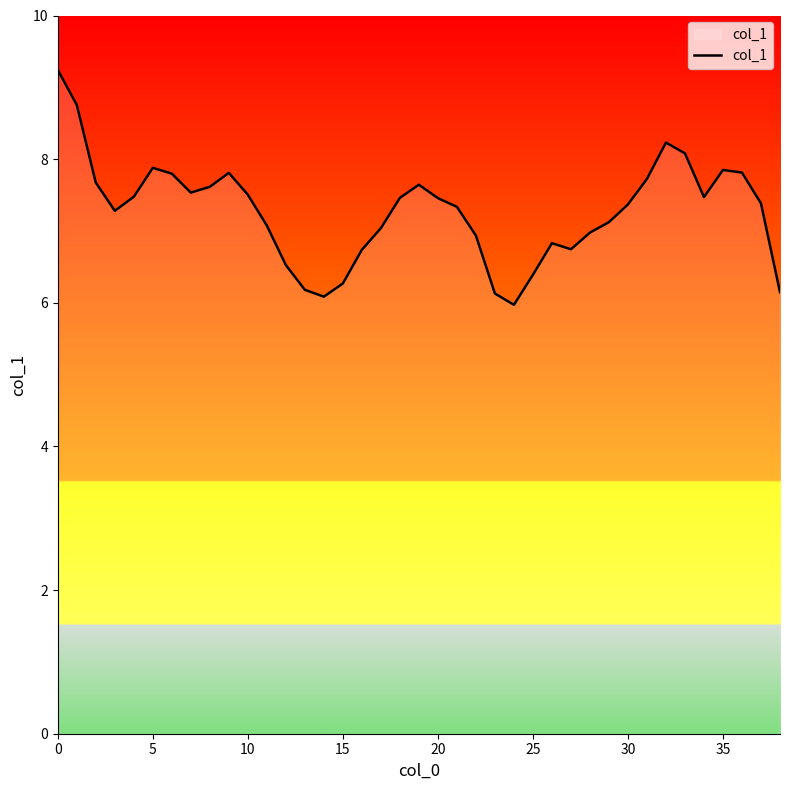

How many lines are shown in the chart?

1